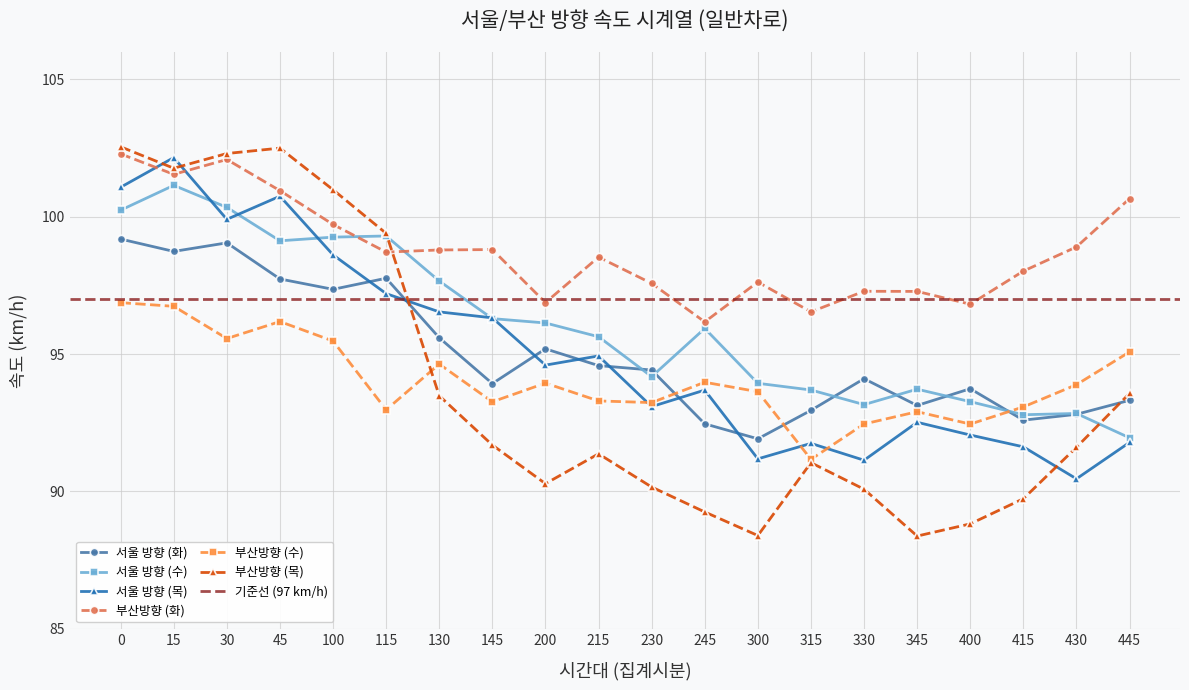

How many interior local peaks does the 부산방향 (화) series have?

5